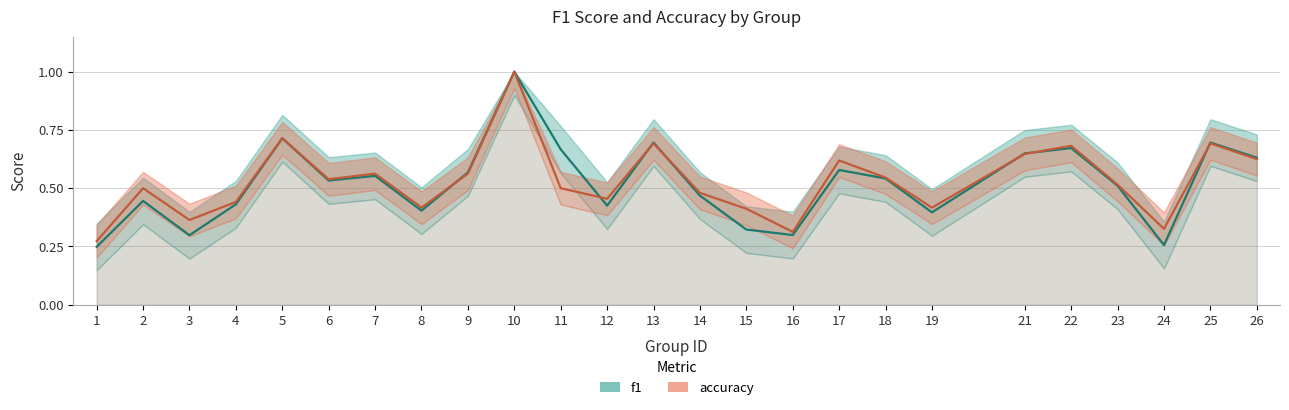

What is the total value across all series at 18?

1.1